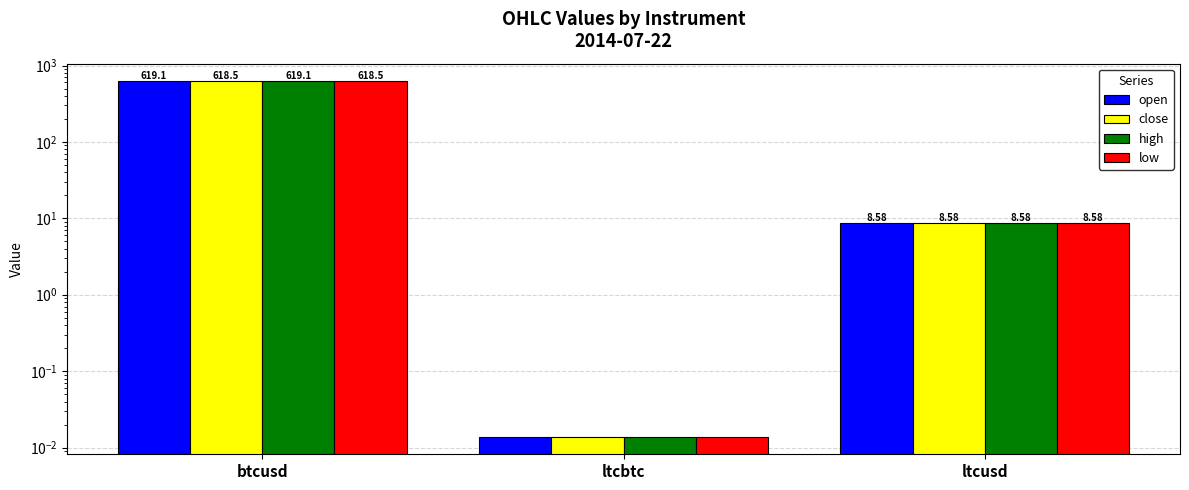

Between ltcusd and ltcbtc, which is larger?

ltcusd